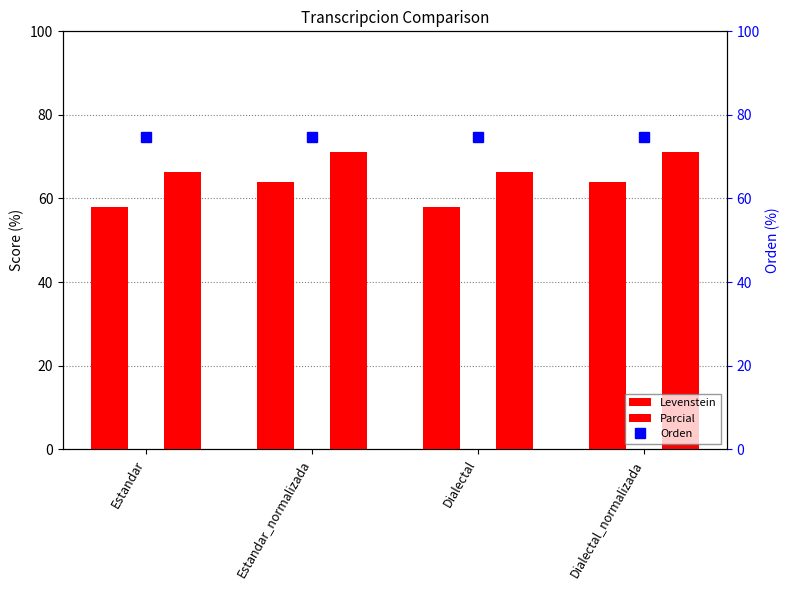

Which series changed the most between Estandar and Dialectal?

Levenstein